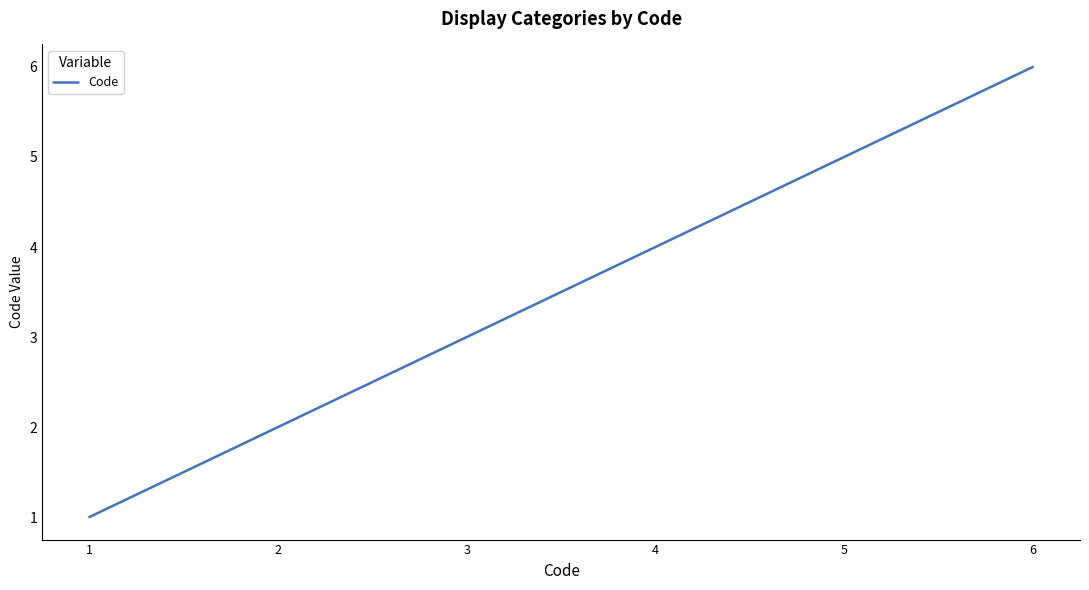

Reading left to right, transcribe all the data shown in this chart.

1	2	3	4	5	6